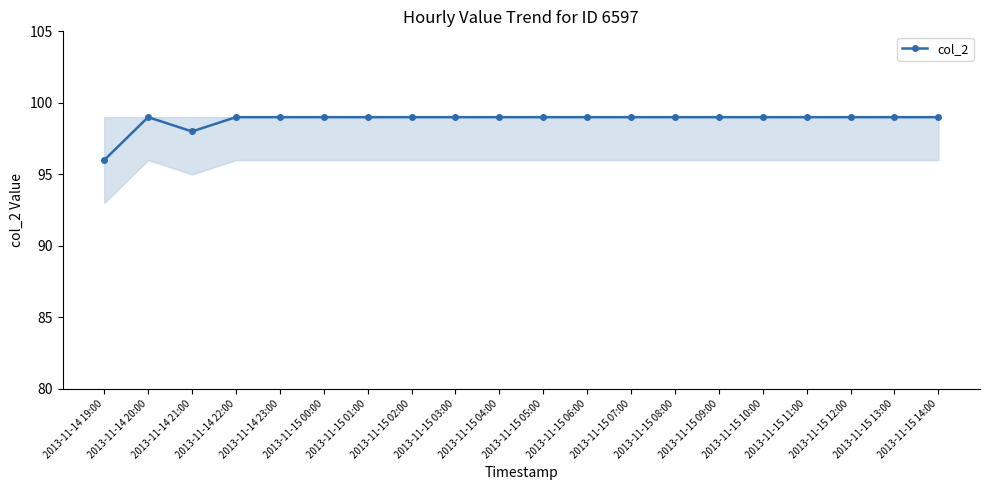

Is it true that the value at 2013-11-14 23:00 is 99?

True